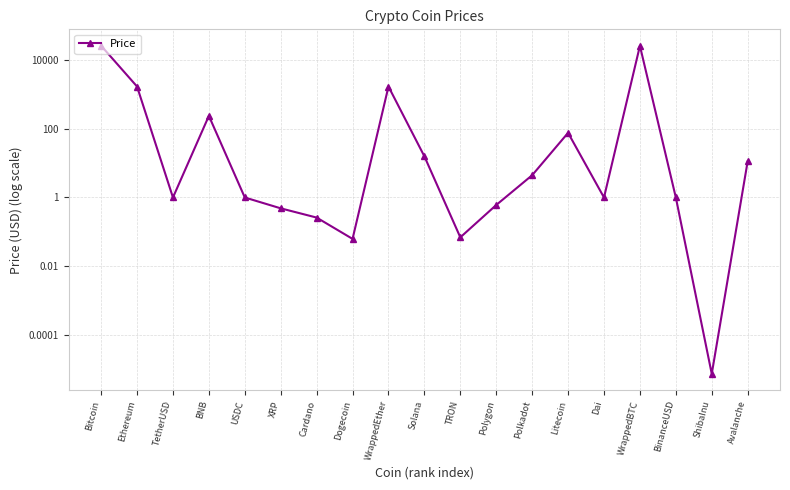

Which has a higher value, BNB or BinanceUSD?

BNB